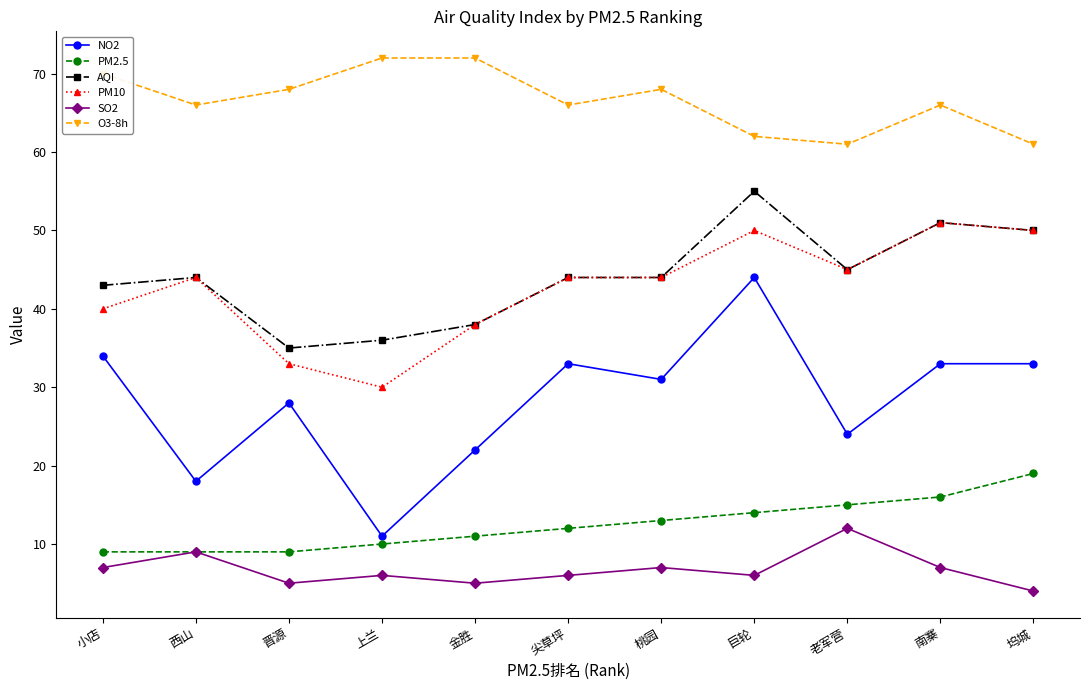

At which label does NO2 reach its peak?

巨轮